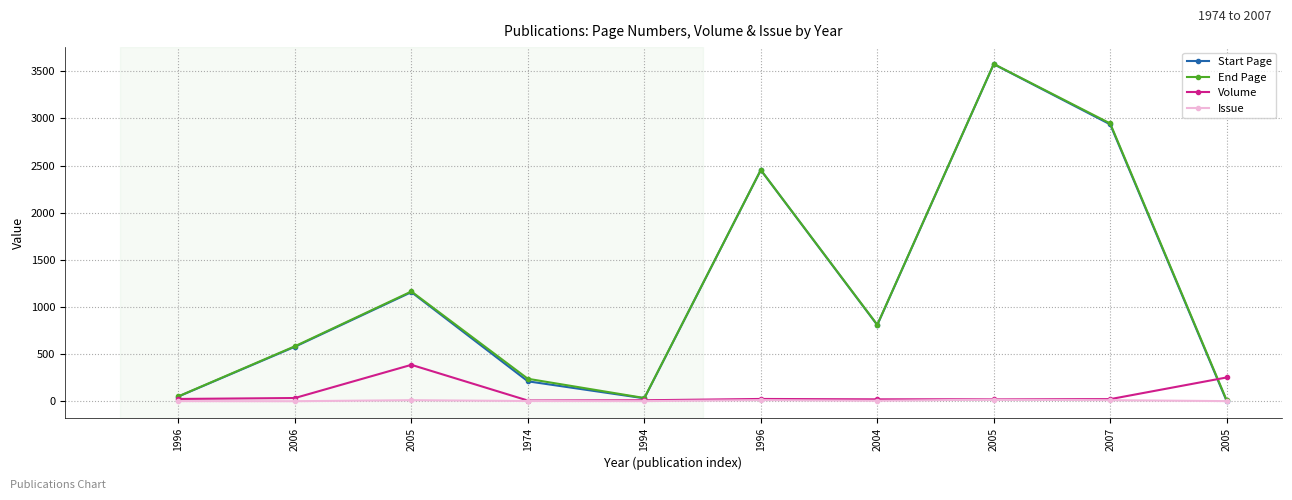

How many lines are shown in the chart?

4